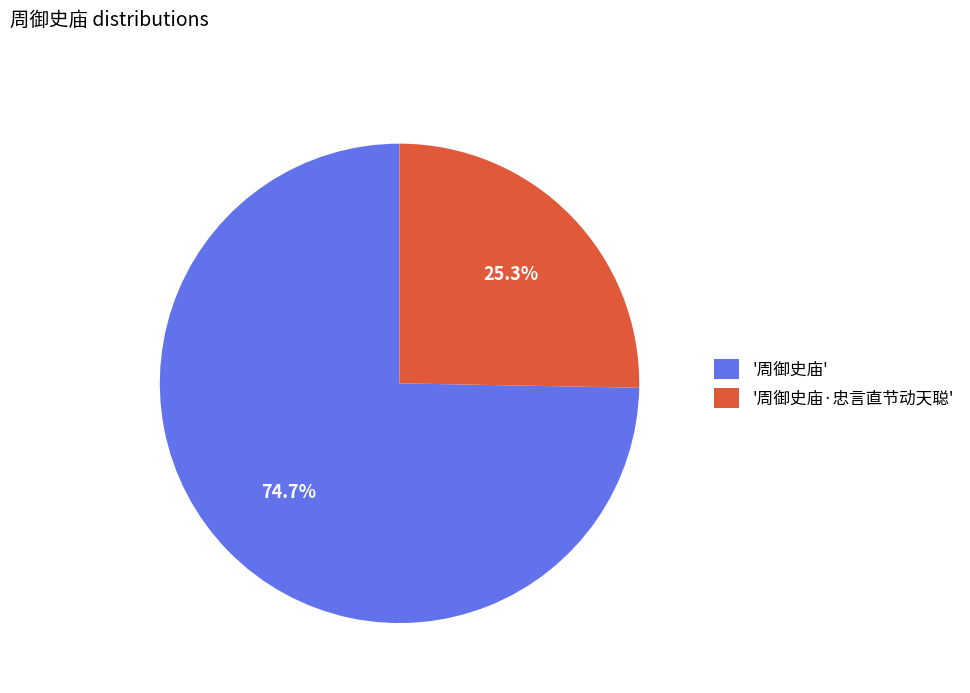

How many segments does this pie chart have?

2